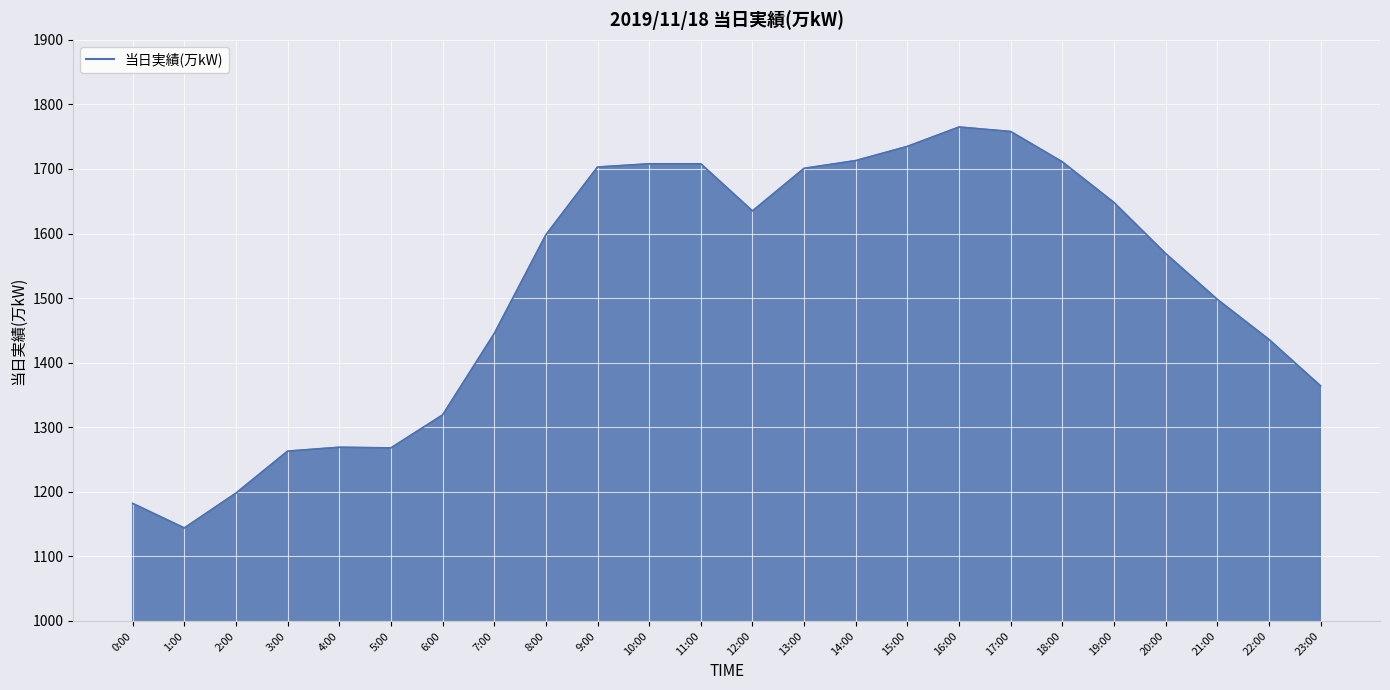

What is the sum of the values at 23:00 and 21:00?

2862